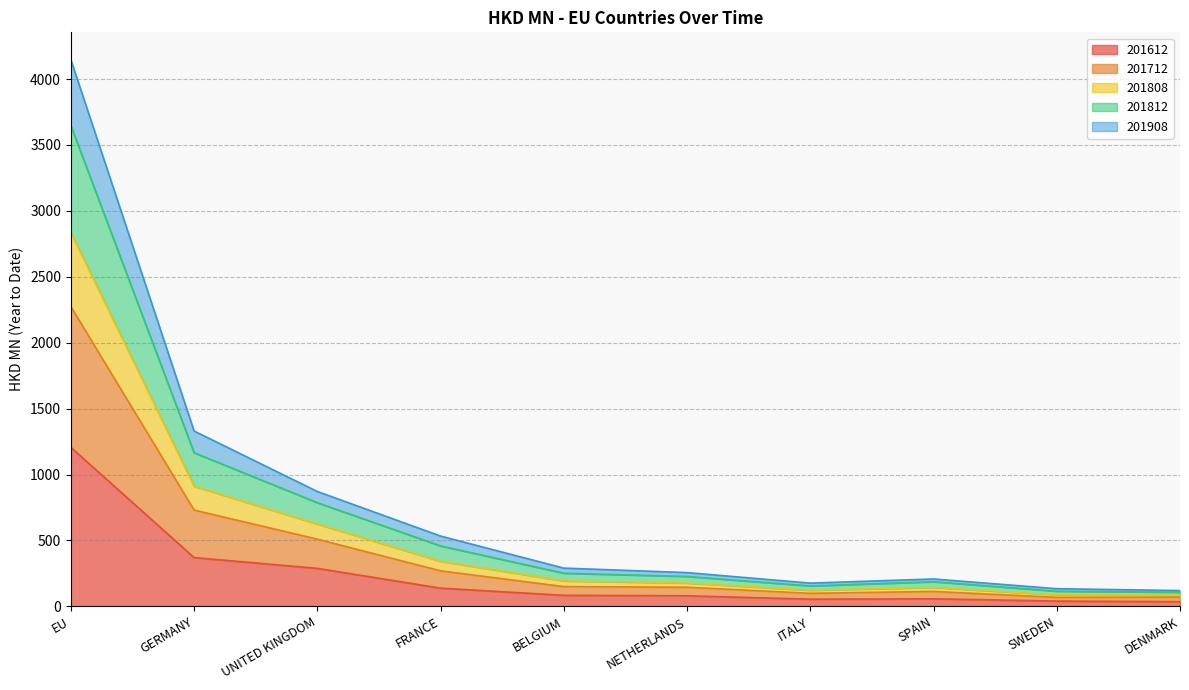

Which label corresponds to the largest value in the chart?

EU